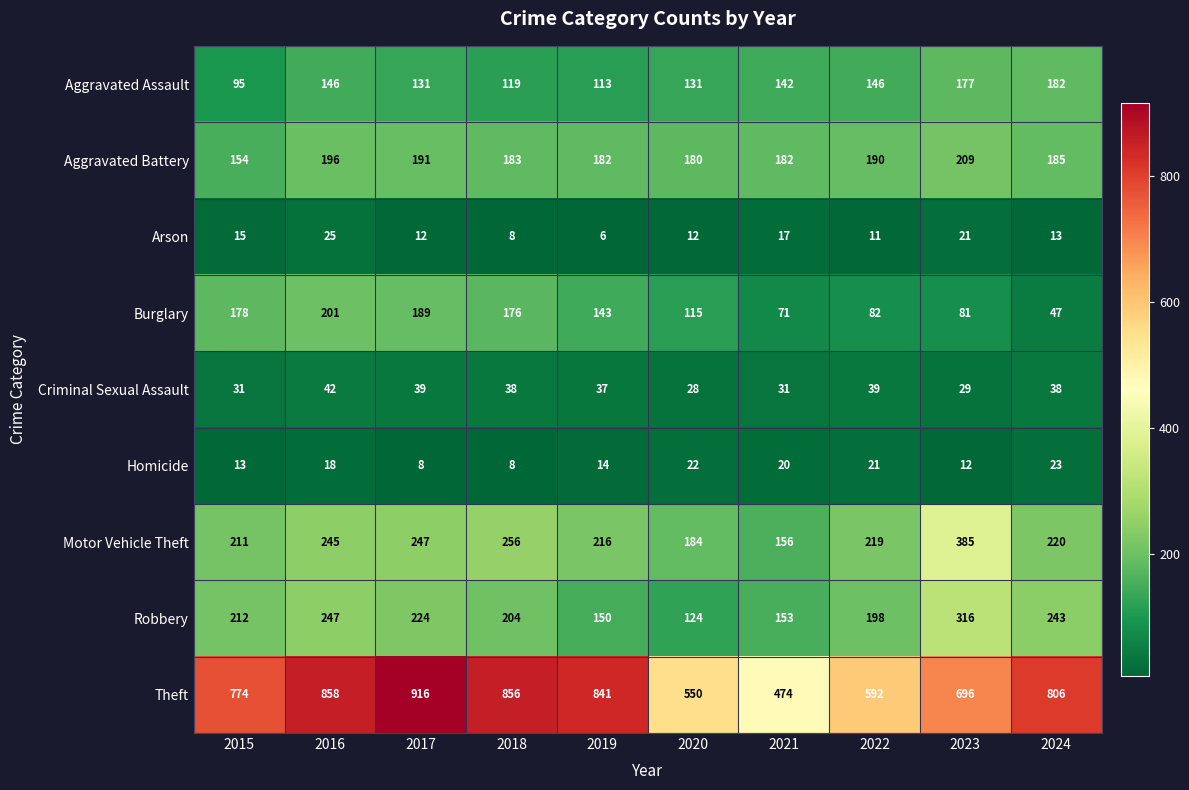

List the series in order of their peak value, lowest first.

Homicide, Arson, Criminal Sexual Assault, Aggravated Assault, Burglary, Aggravated Battery, Robbery, Motor Vehicle Theft, Theft